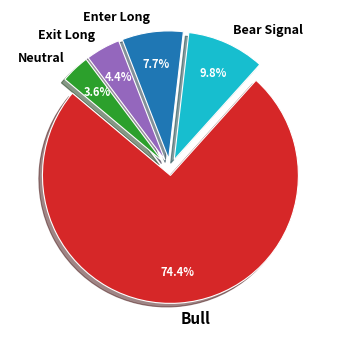

How much of the chart is everything except Exit Long?

95.6%